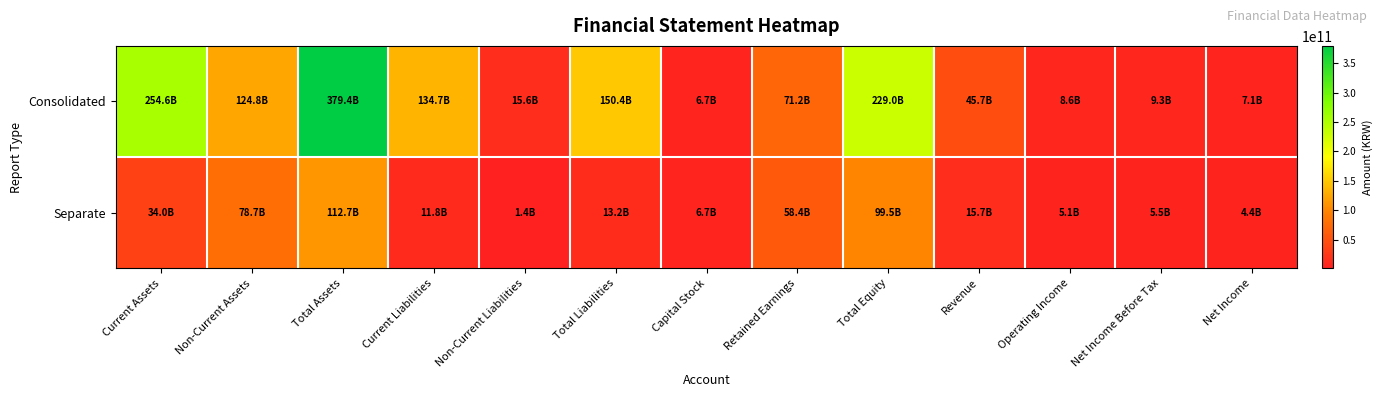

What is the smallest value displayed?

1392728224